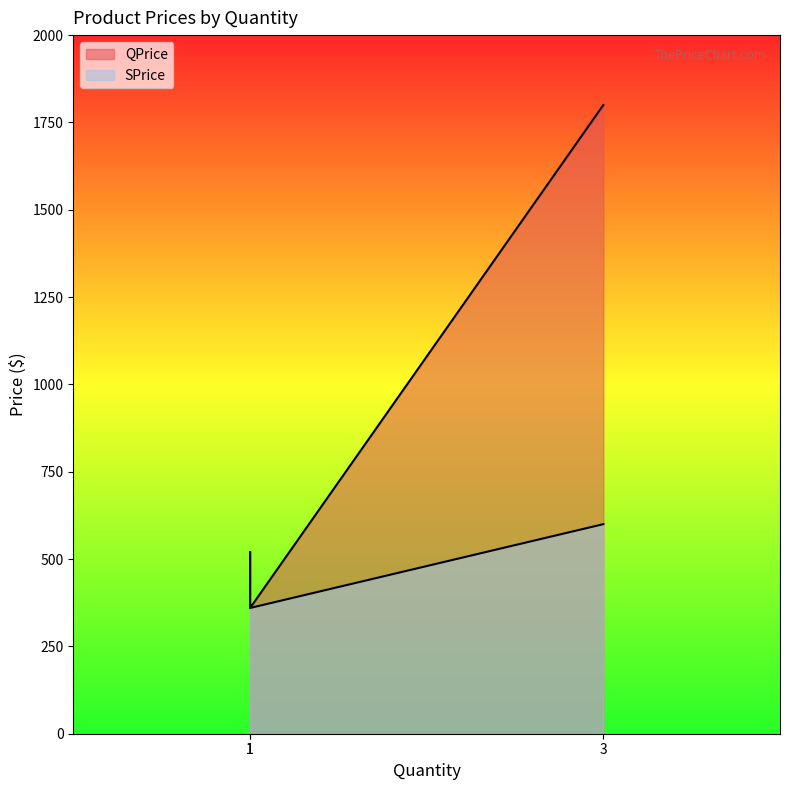

What is the value of the SPrice point at the 3rd from the left?

600.0